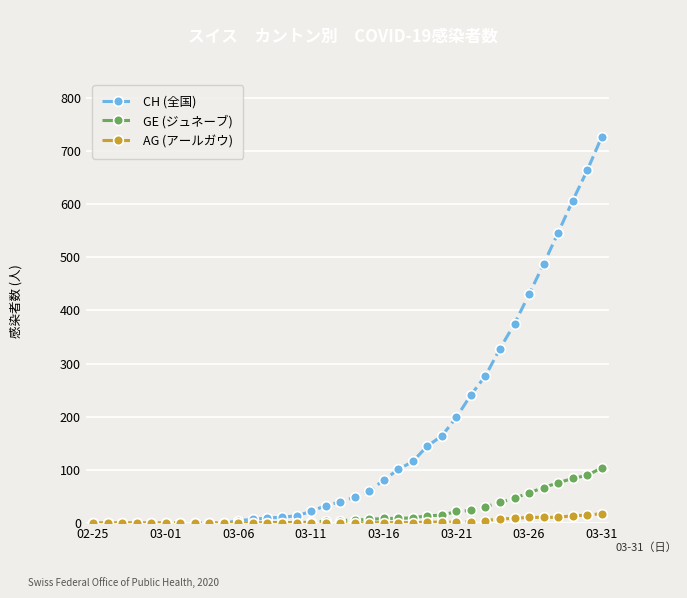

What are all the series names shown in the legend?

CH (全国), GE (ジュネーブ), AG (アールガウ)